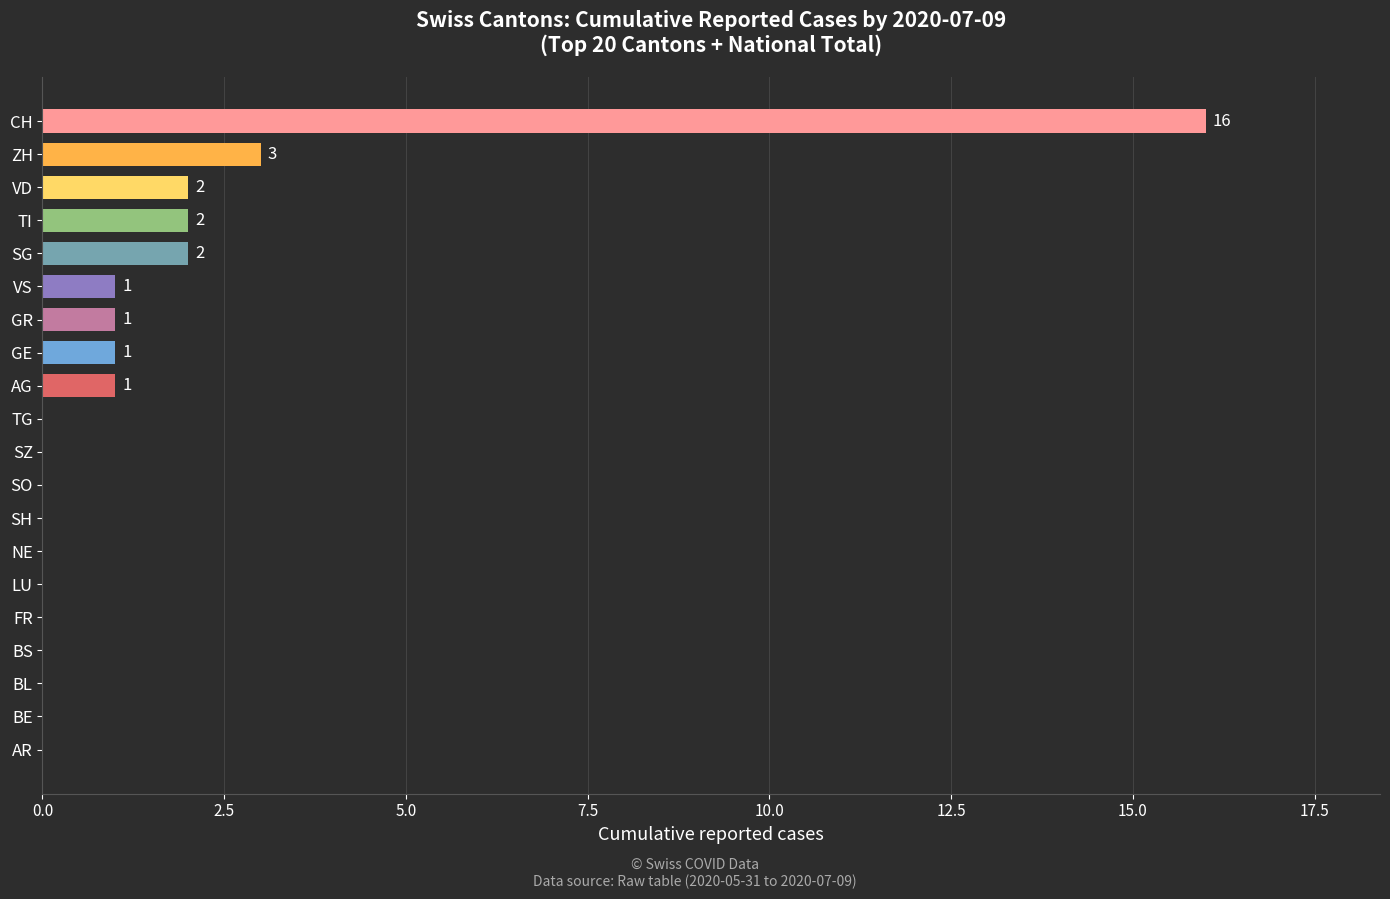

Which category has the highest value across all series?

CH